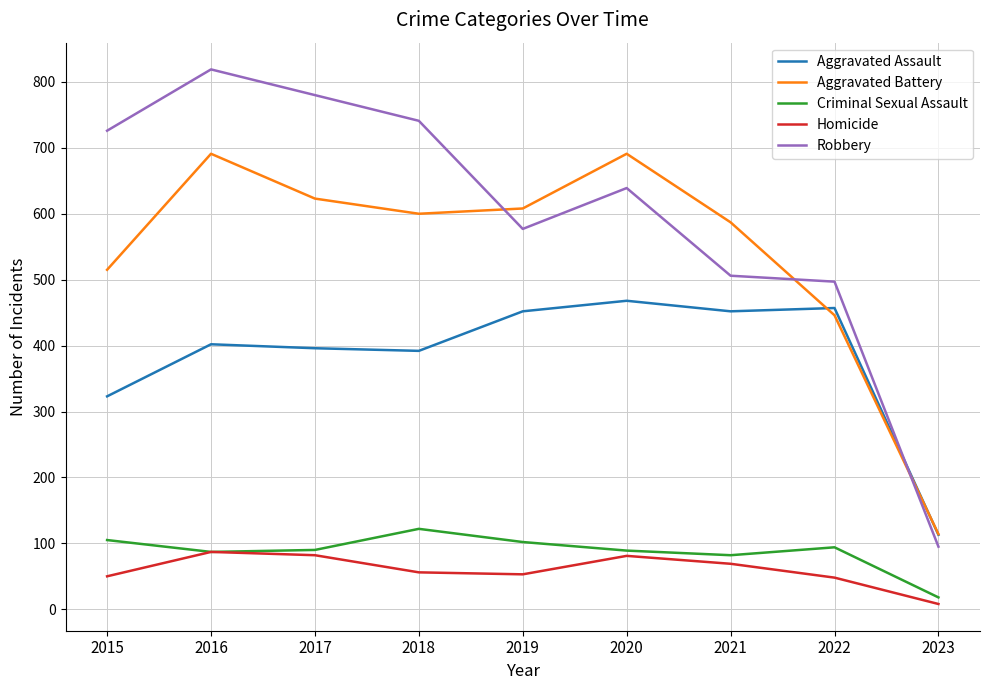

Is the value of Homicide at 2022 greater than the value of Aggravated Battery at 2016?

No